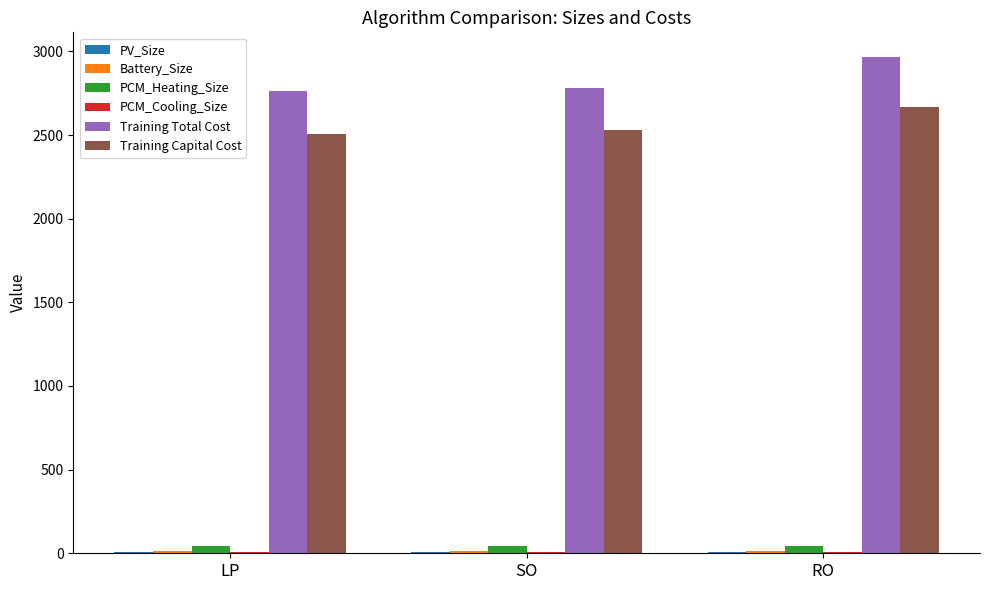

Which category has the highest value across all series?

RO